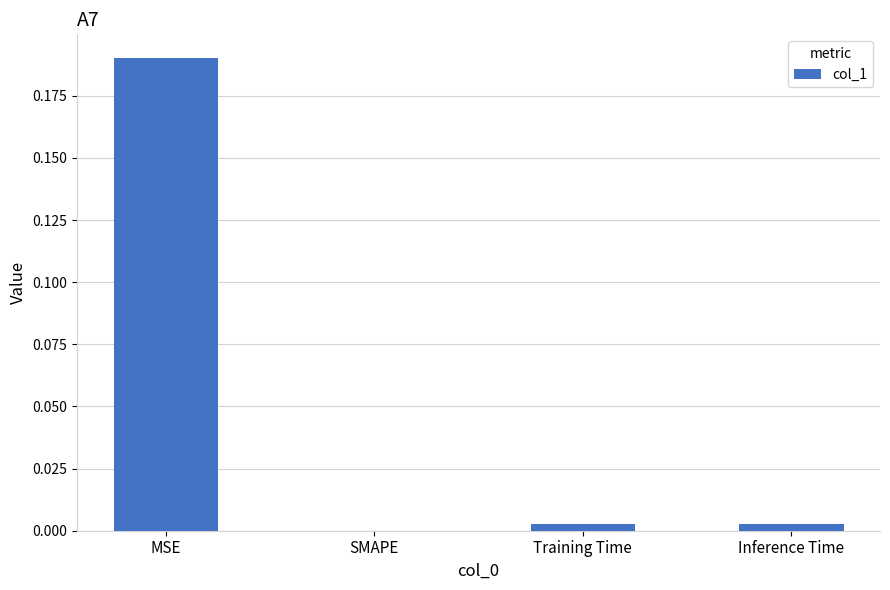

The chart shows a value of 0.0 at SMAPE. True or false?

True